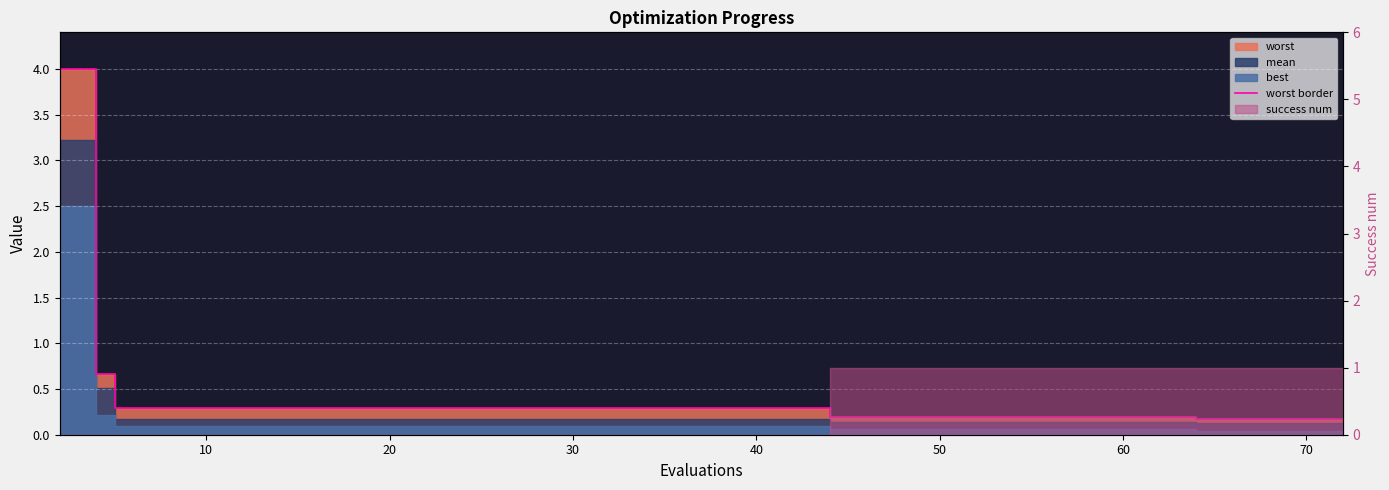

What is the smallest value displayed?

0.2